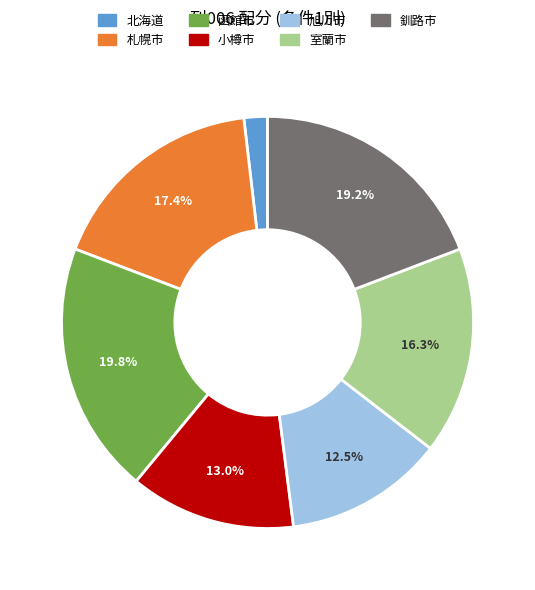

To the nearest percent, what percentage of the pie is 室蘭市?

16%